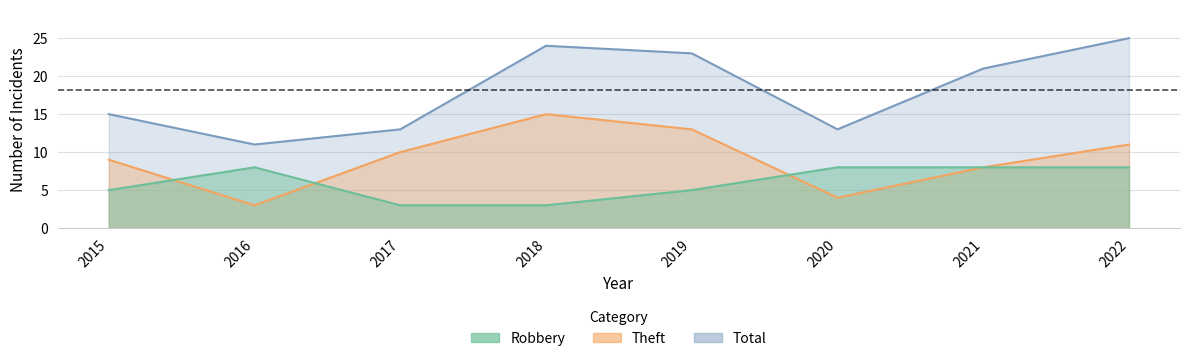

Which series has the largest total across all categories?

Total